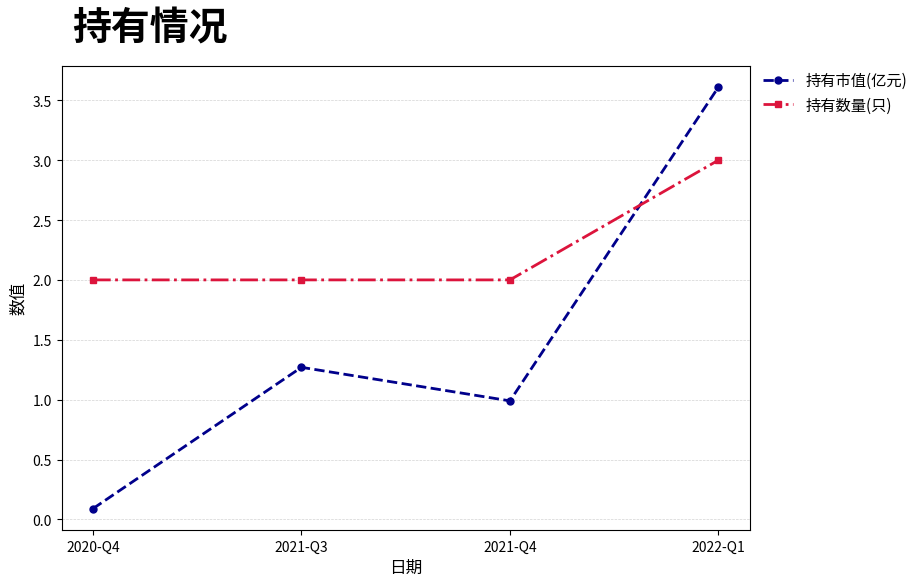

What value does the 持有数量(只) series have at 2020-Q4?

2.0